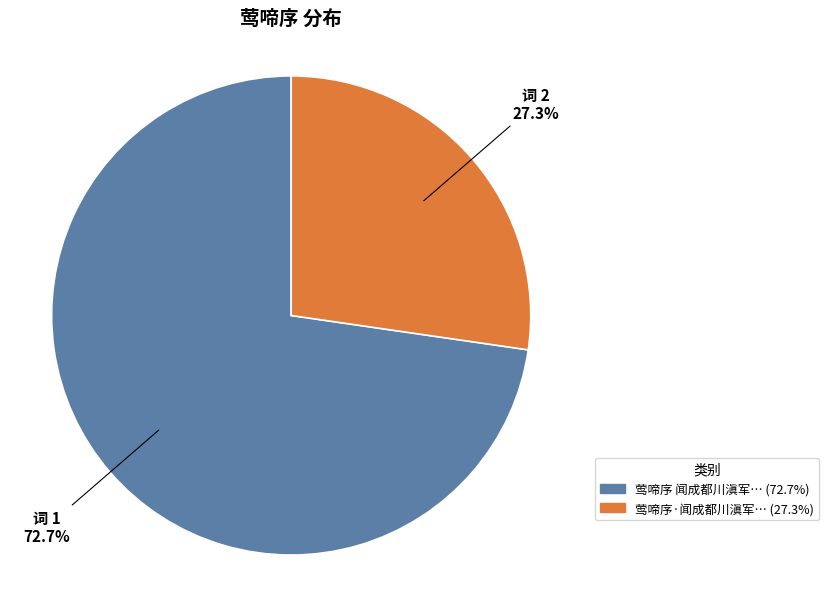

Does any single category account for the majority?

Yes